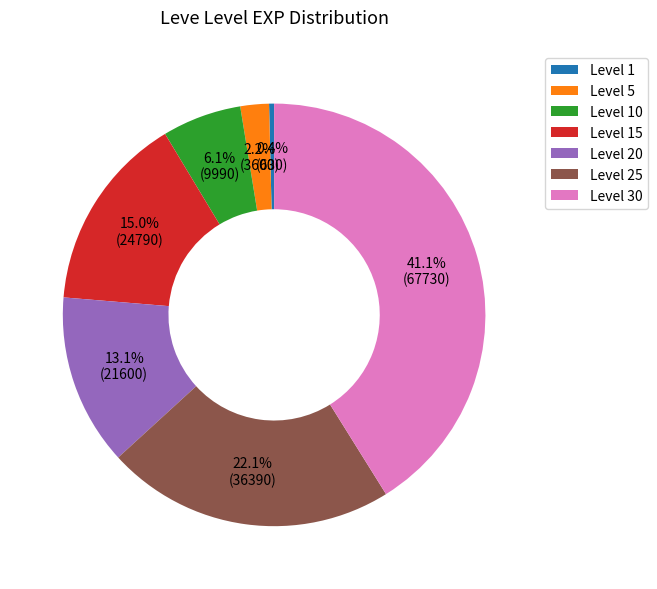

How many segments does this pie chart have?

7